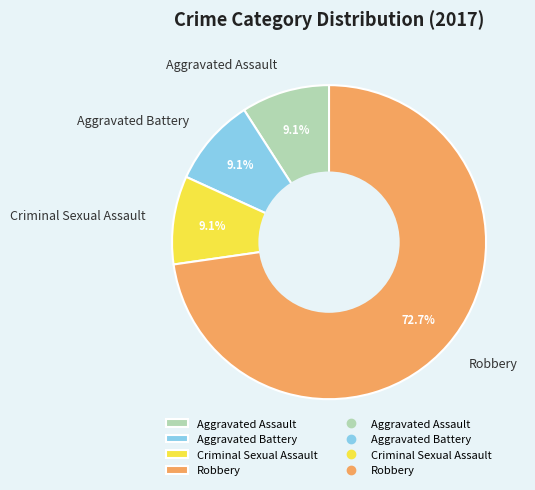

To the nearest percent, what is the difference between the Criminal Sexual Assault and Robbery slice percentages?

64%